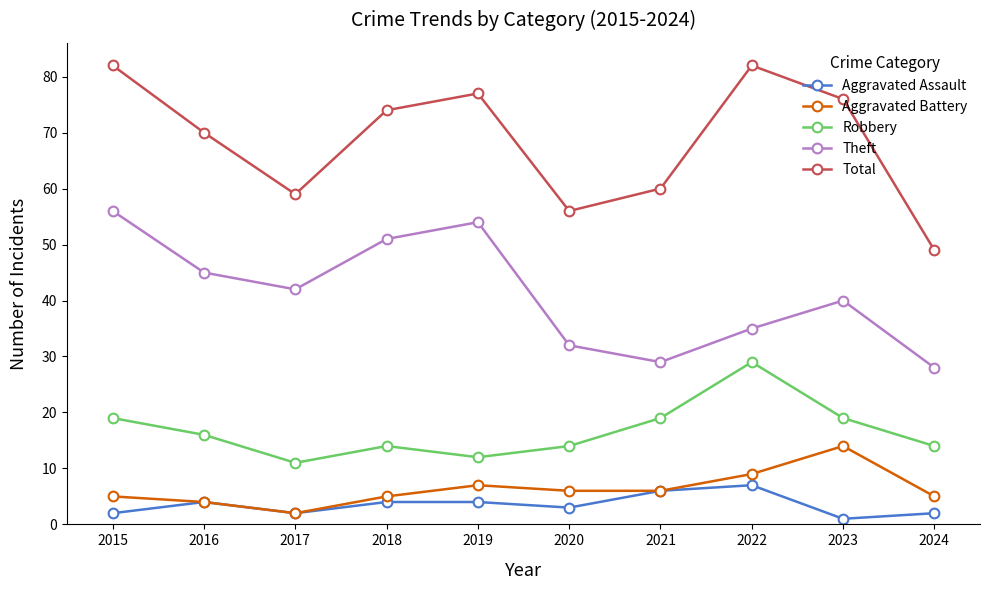

How many interior local valleys does the Theft series have?

2